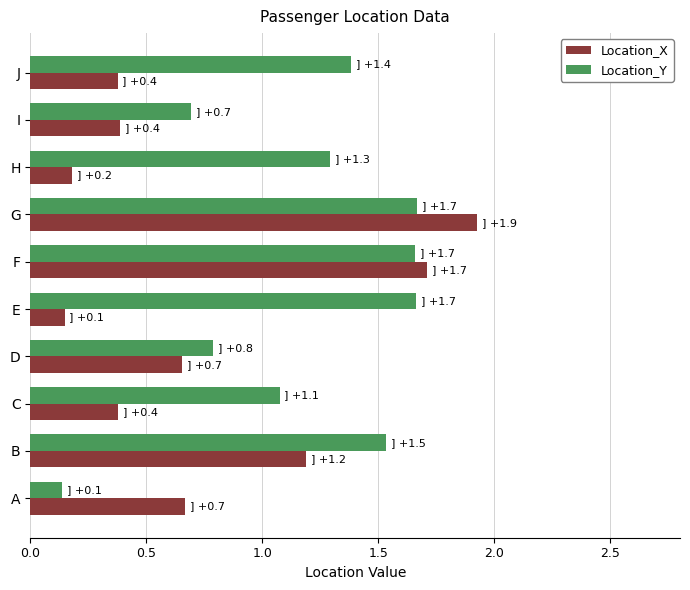

What are all the series names shown in the legend?

Location_X, Location_Y